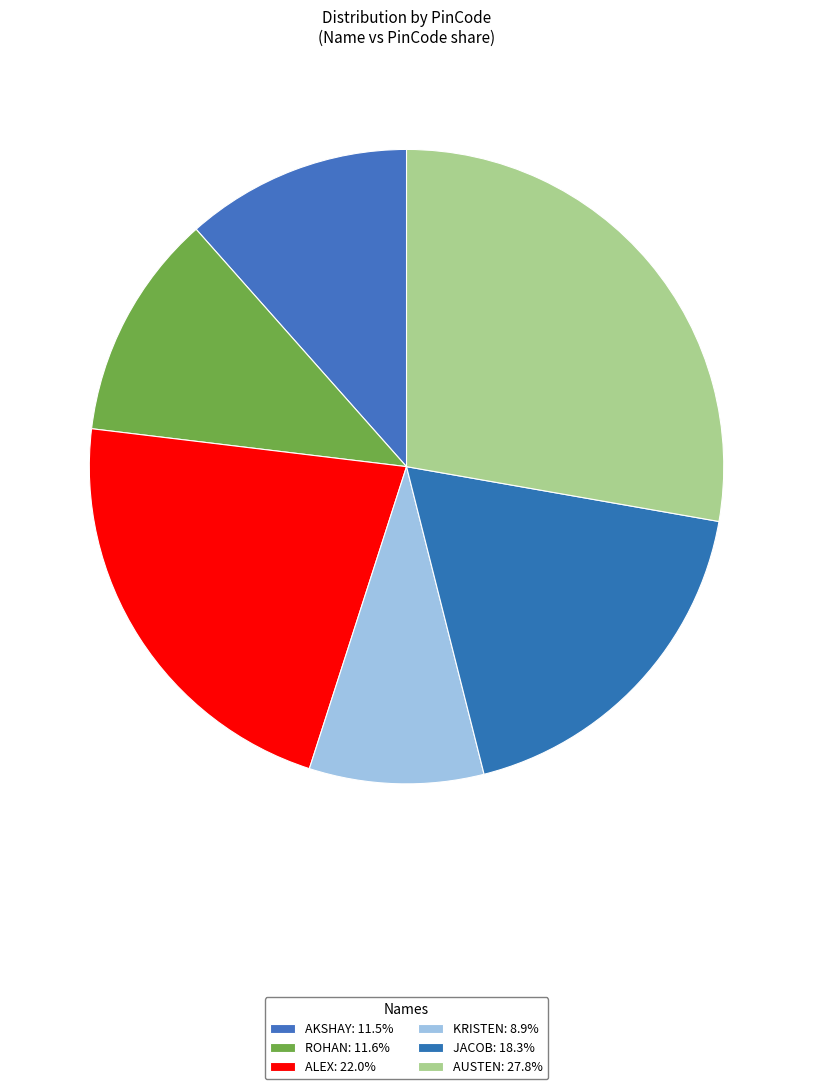

To the nearest percent, what is the average slice percentage?

17%